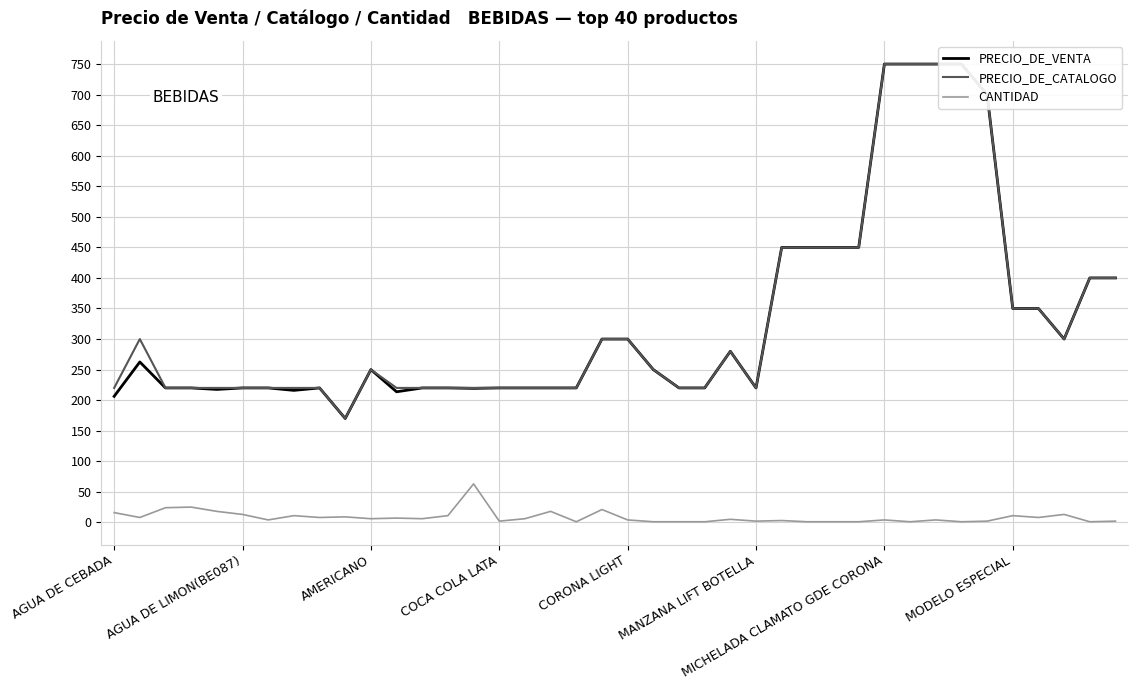

Reading right to left, what are all the values shown in this chart?

PRECIO_DE_VENTA: 400.0	400.0	300.0	350.0	350.0	700.0	750.0	750.0	750.0	750.0	450.0	450.0	450.0	450.0	220.0	280.0	220.0	220.0	250.0	300.0	300.0	220.0	220.0	220.0	220.0	219.3	220.0	220.0	213.7	250.0	170.0	220.0	216.0	220.0	220.0	217.6	220.0	220.0	262.5	206.2
PRECIO_DE_CATALOGO: 400.0	400.0	300.0	350.0	350.0	700.0	750.0	750.0	750.0	750.0	450.0	450.0	450.0	450.0	220.0	280.0	220.0	220.0	250.0	300.0	300.0	220.0	220.0	220.0	220.0	220.0	220.0	220.0	220.0	250.0	170.0	220.0	220.0	220.0	220.0	220.0	220.0	220.0	300.0	220.0
CANTIDAD: 2.0	1.0	13.0	8.0	11.0	2.0	1.0	4.0	1.0	4.0	1.0	1.0	1.0	3.0	2.0	5.0	1.0	1.0	1.0	4.0	21.0	1.0	18.0	6.0	2.0	63.0	11.0	6.0	7.0	6.0	9.0	8.0	11.0	4.0	13.0	18.0	25.0	24.0	8.0	16.0